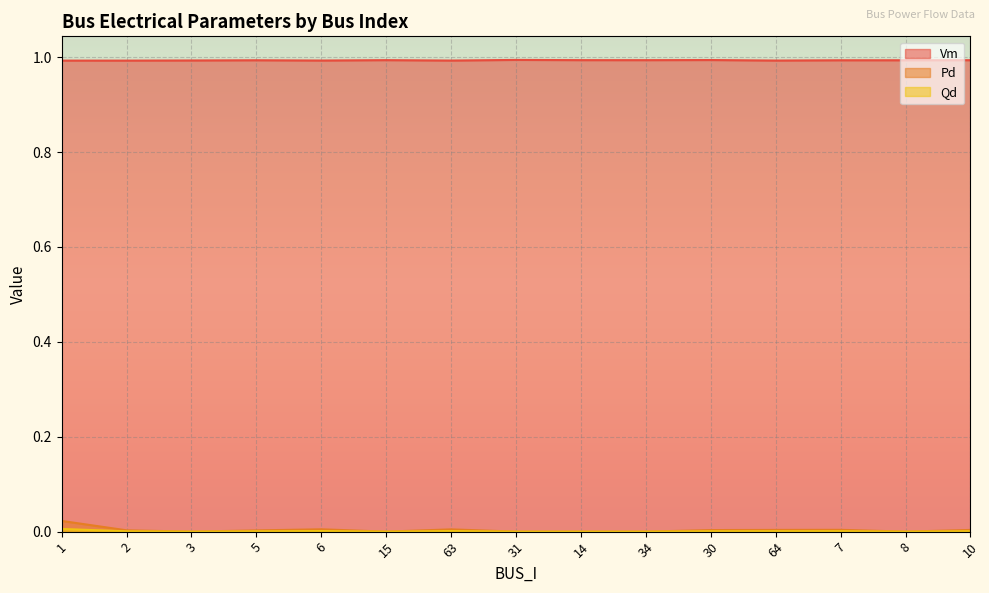

What position from the left is 5?

4